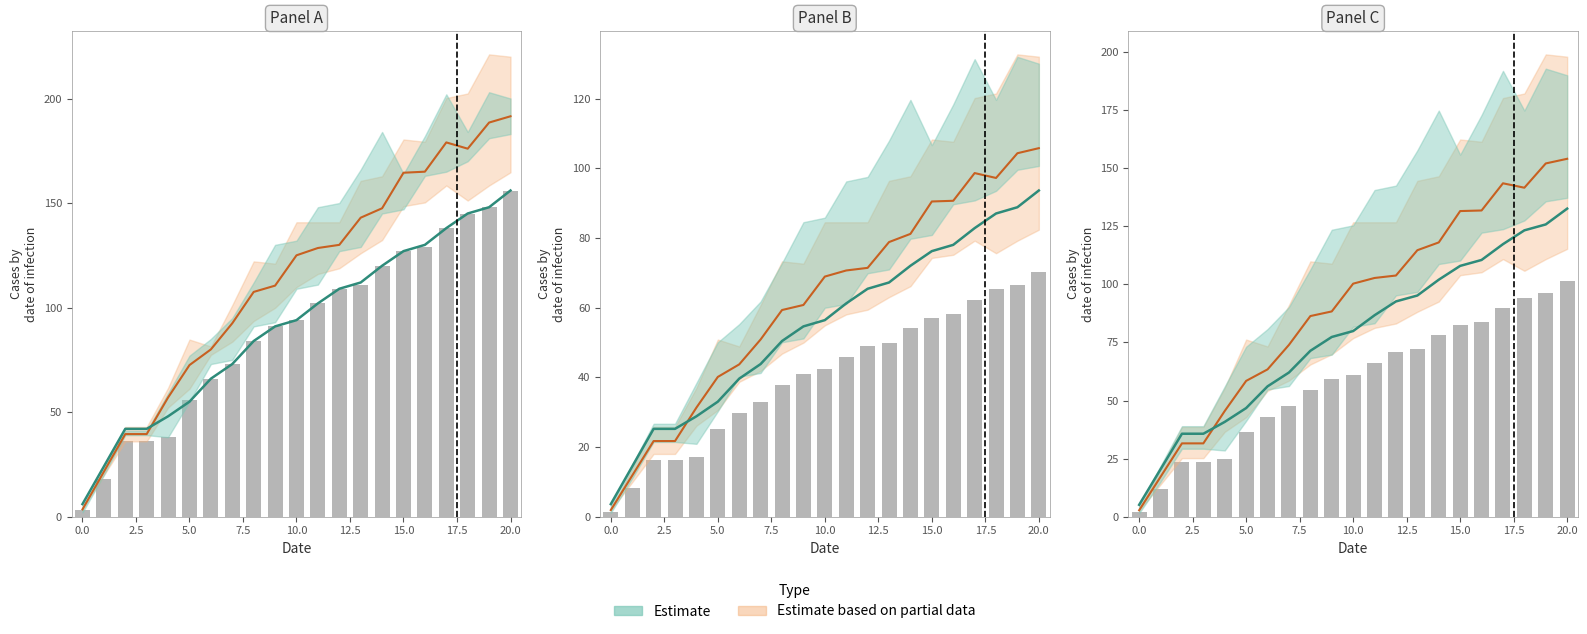

What is the label of the 6th bar from the right?

15